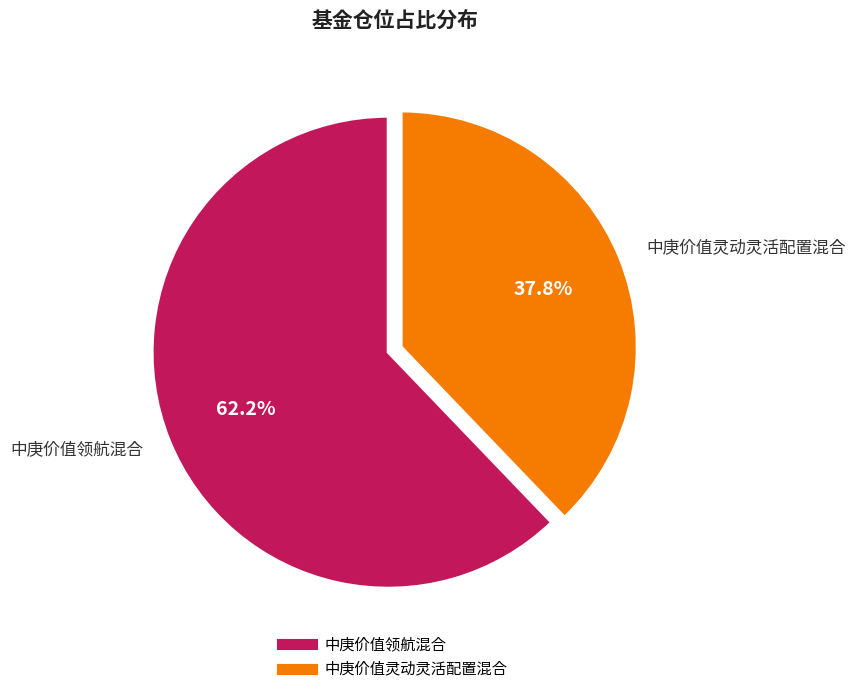

Which slice is the smallest?

中庚价值灵动灵活配置混合